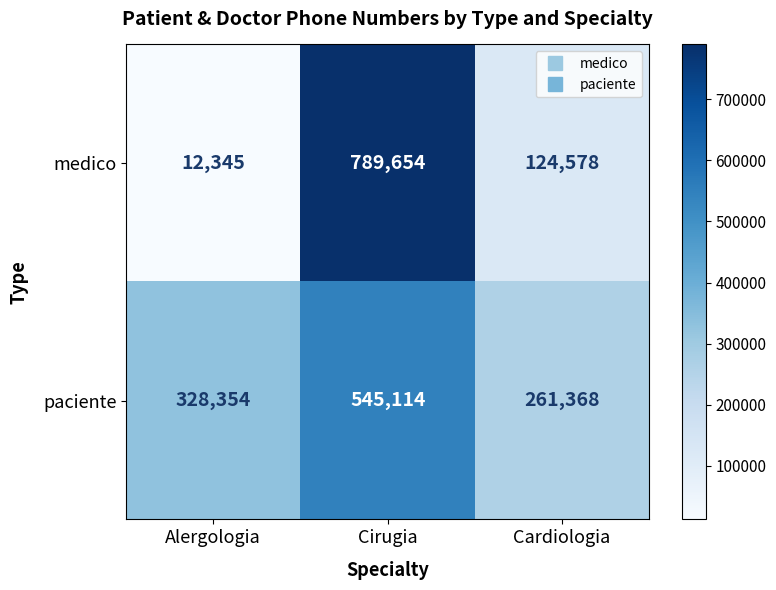

The value of medico at Alergologia is 19460. True or false?

False